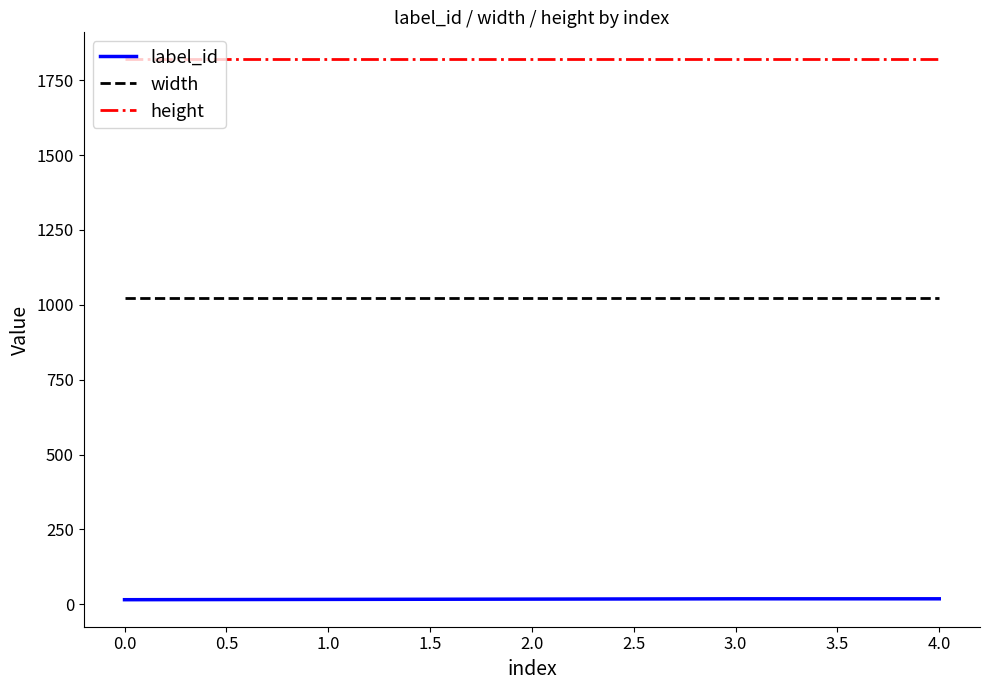

Which series has the largest total across all categories?

height